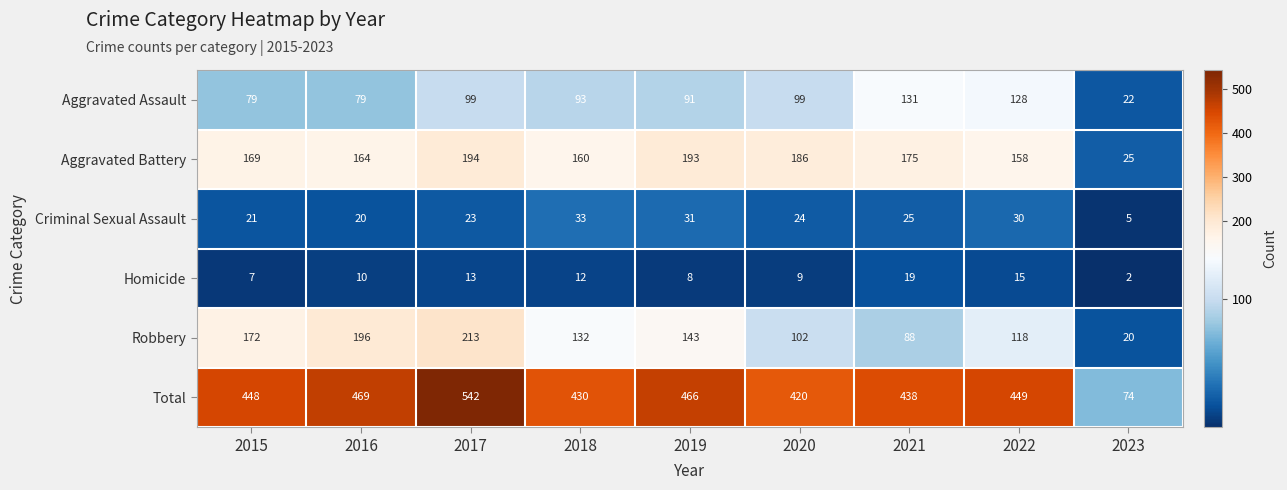

At which category is the sum across all series the highest?

2017